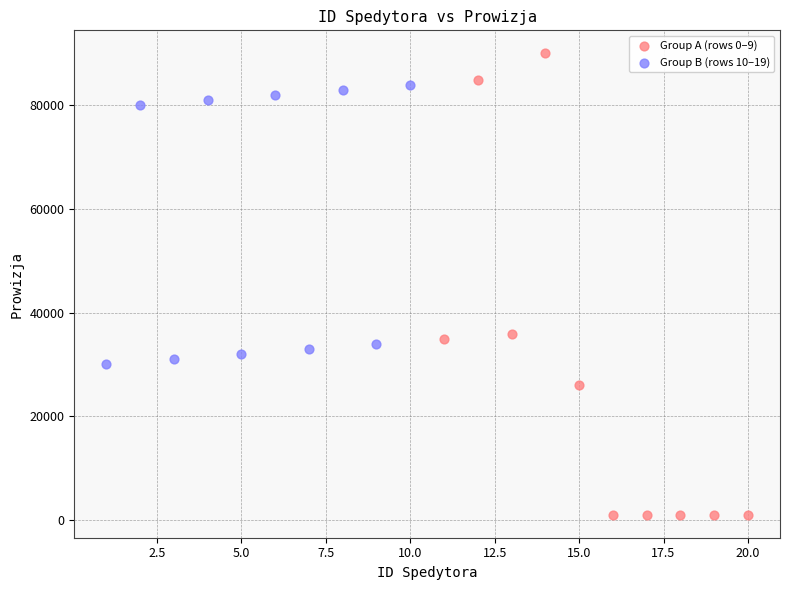

Which series has the widest spread of Y values?

Group A (rows 0–9)